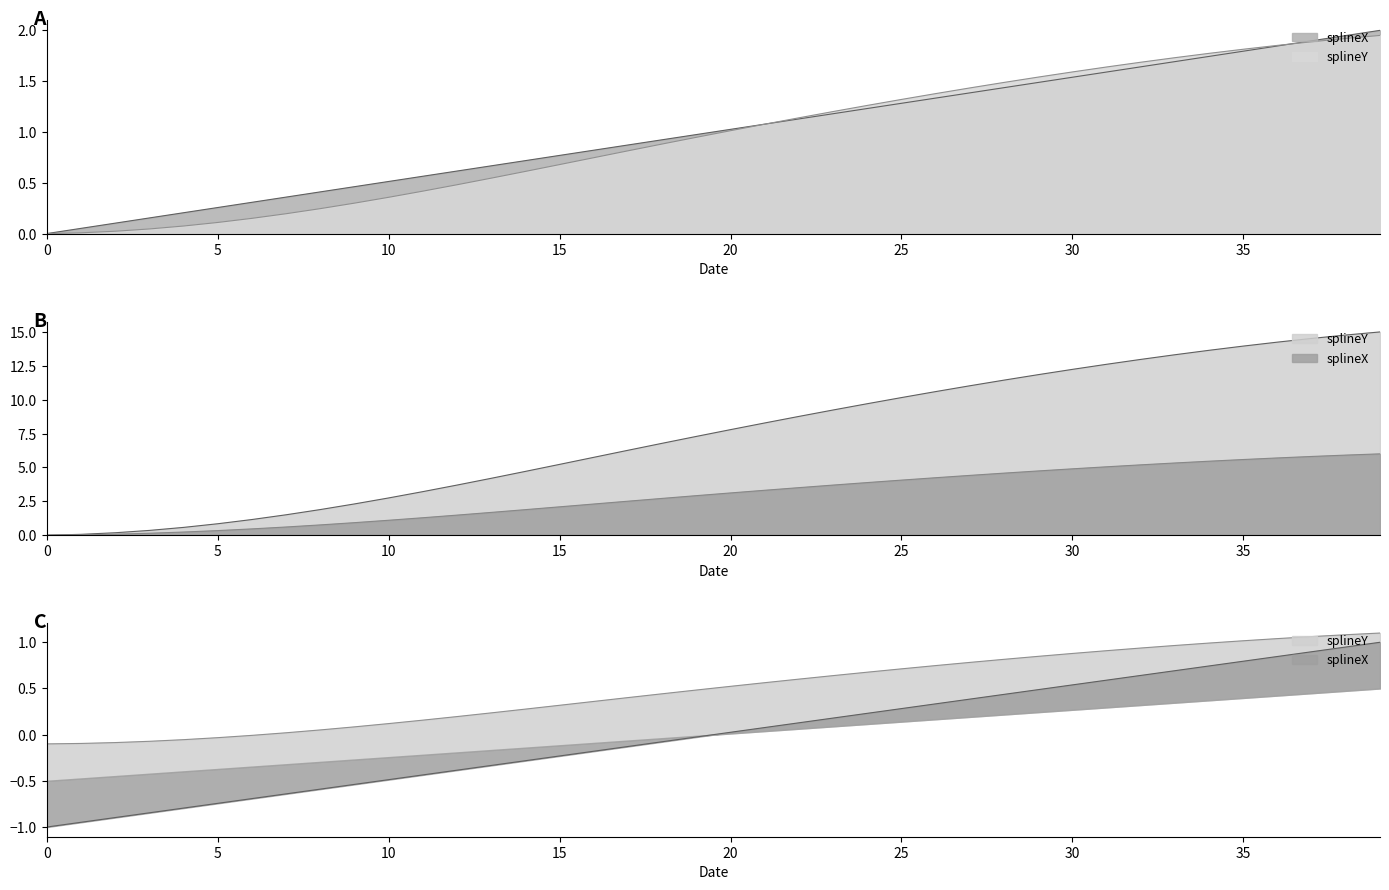

List the series in order of their peak value, highest first.

splineX, splineY